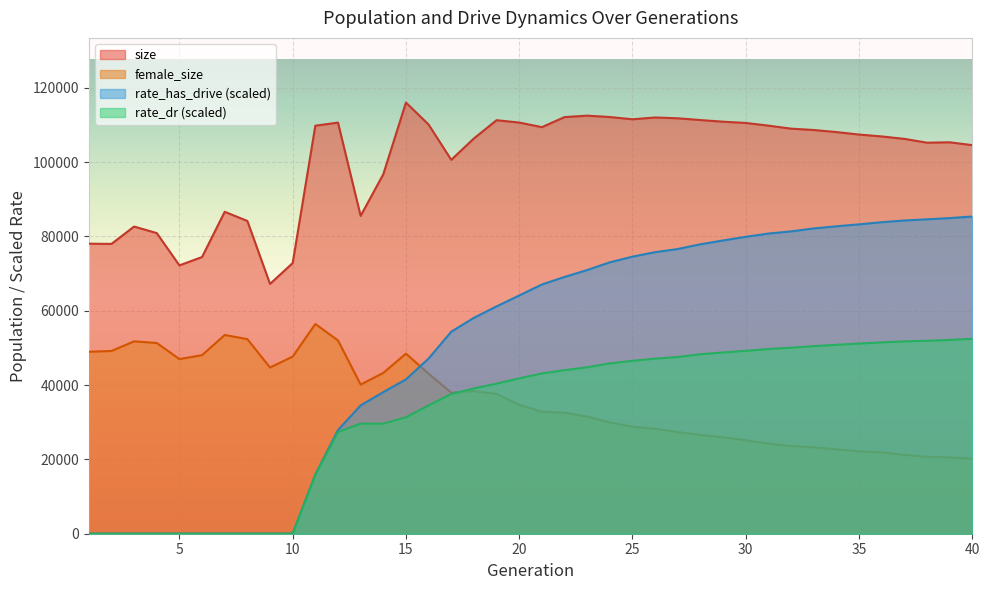

Which series changed the most between 28 and 39?

rate_has_drive